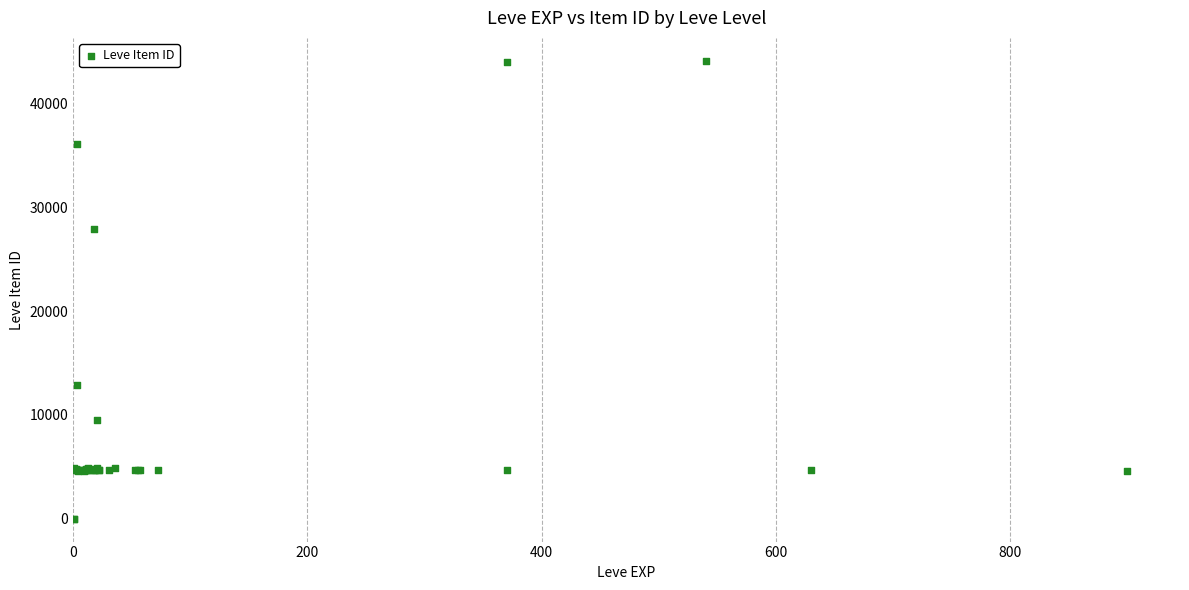

What Y value in the scatter plot is closest to 22048?

27884